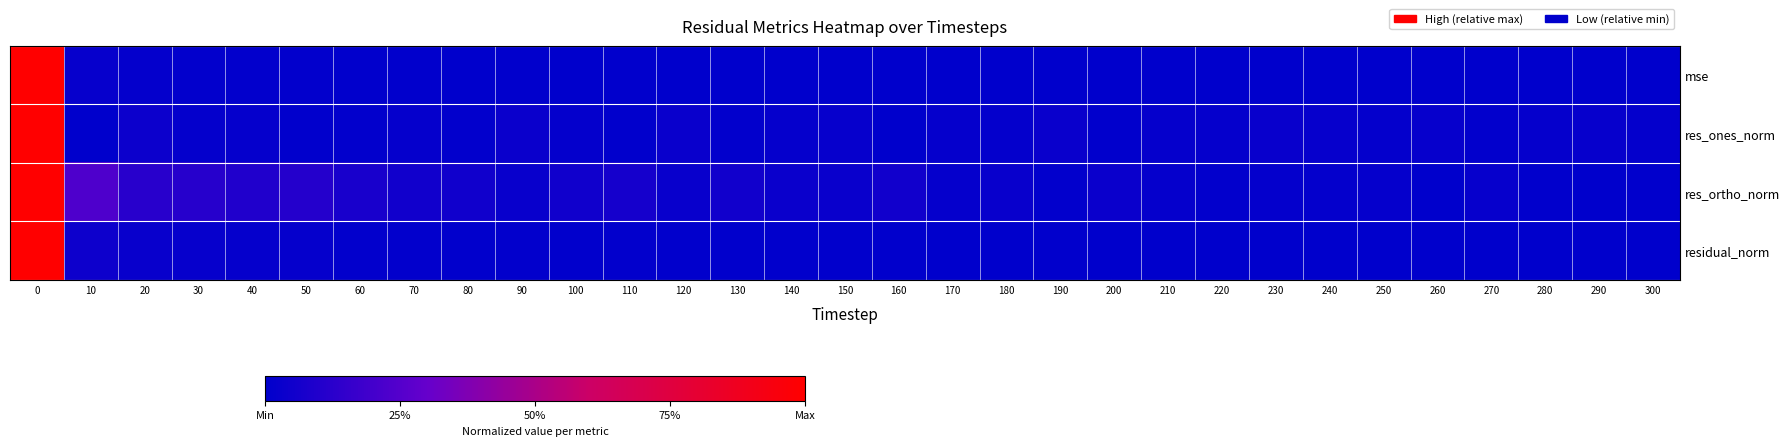

At how many categories does at least one series exceed 0?

31